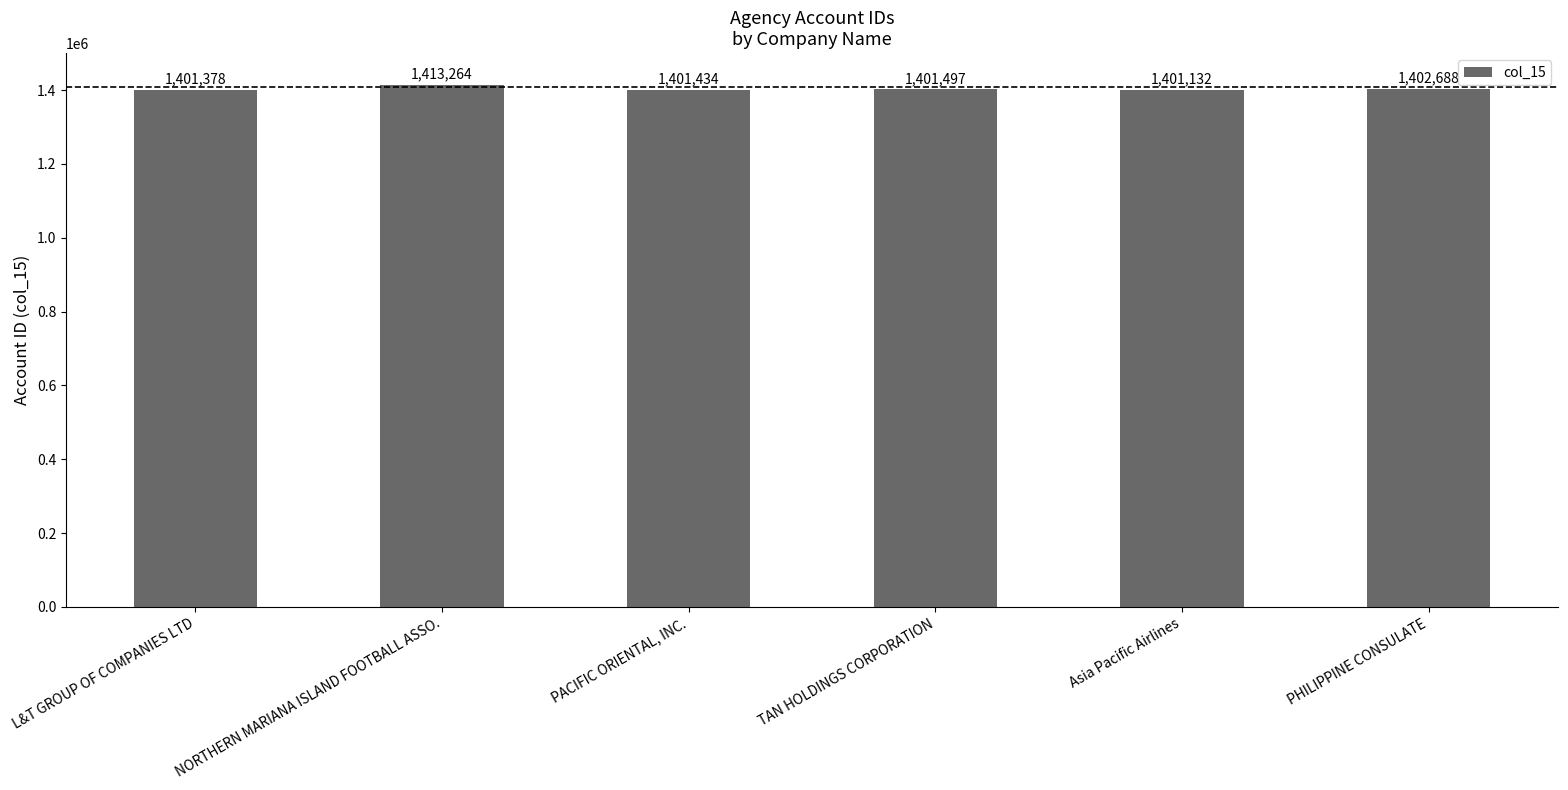

Is it true that the value at L&T GROUP OF COMPANIES LTD is 1401378?

True